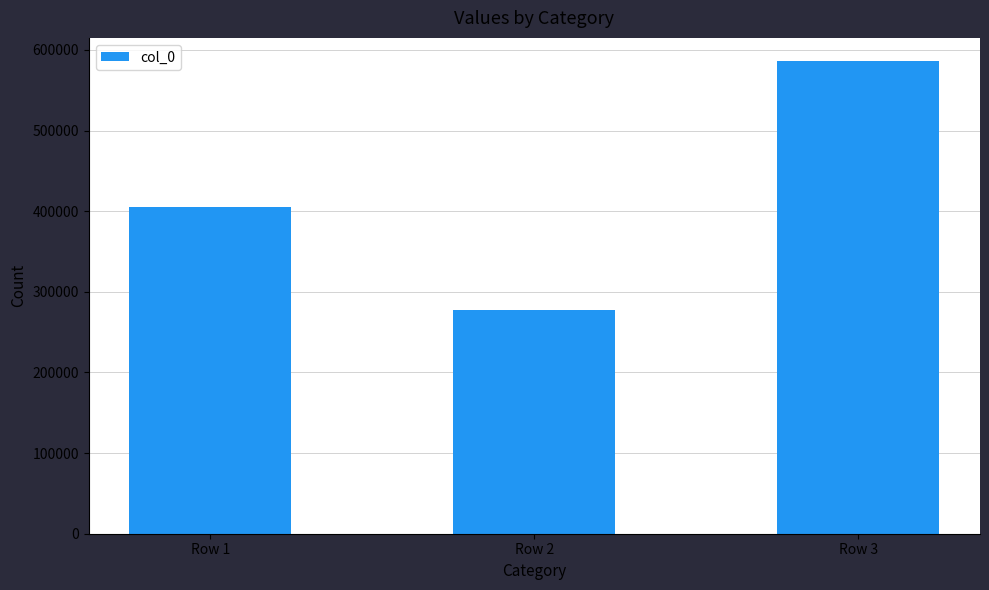

Rank the categories by value from highest to lowest.

Row 3, Row 1, Row 2